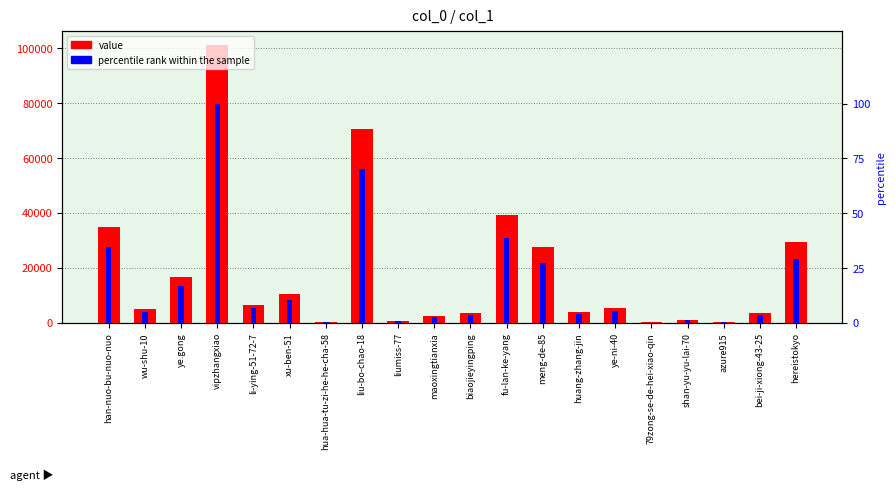

How many data points in value are above 5419?

9